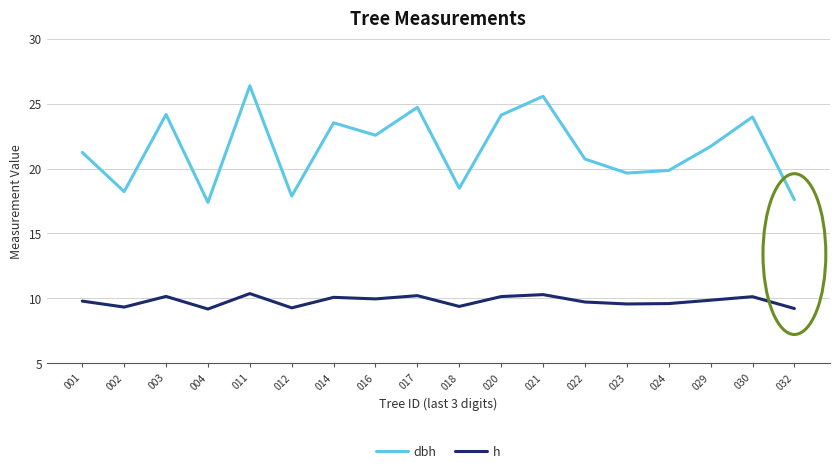

What is the highest value of the h series?

10.4